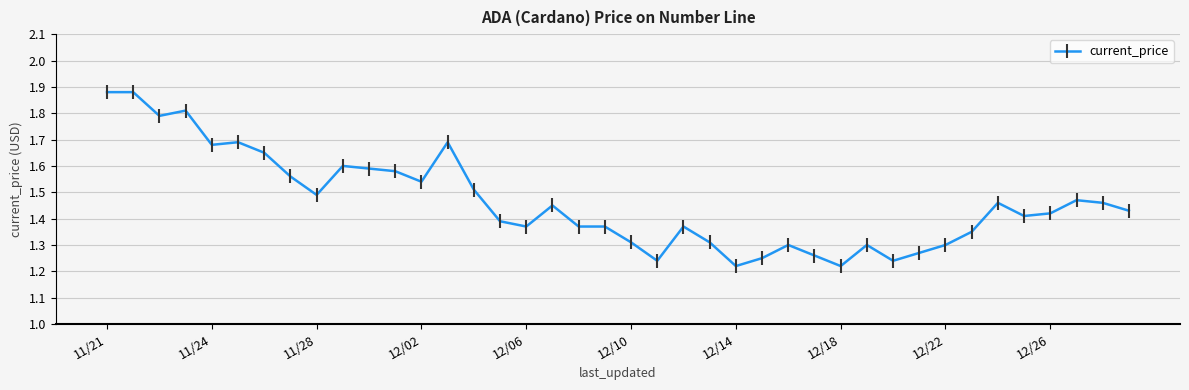

How many values are between 1 and 2?

40